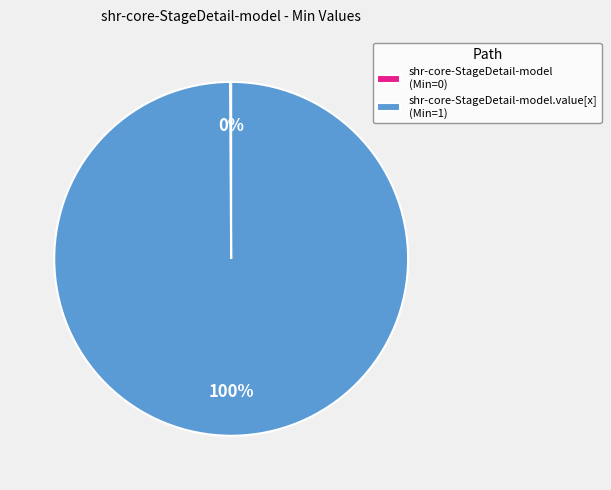

To the nearest percent, what is the difference between the largest and smallest slice percentages?

100%